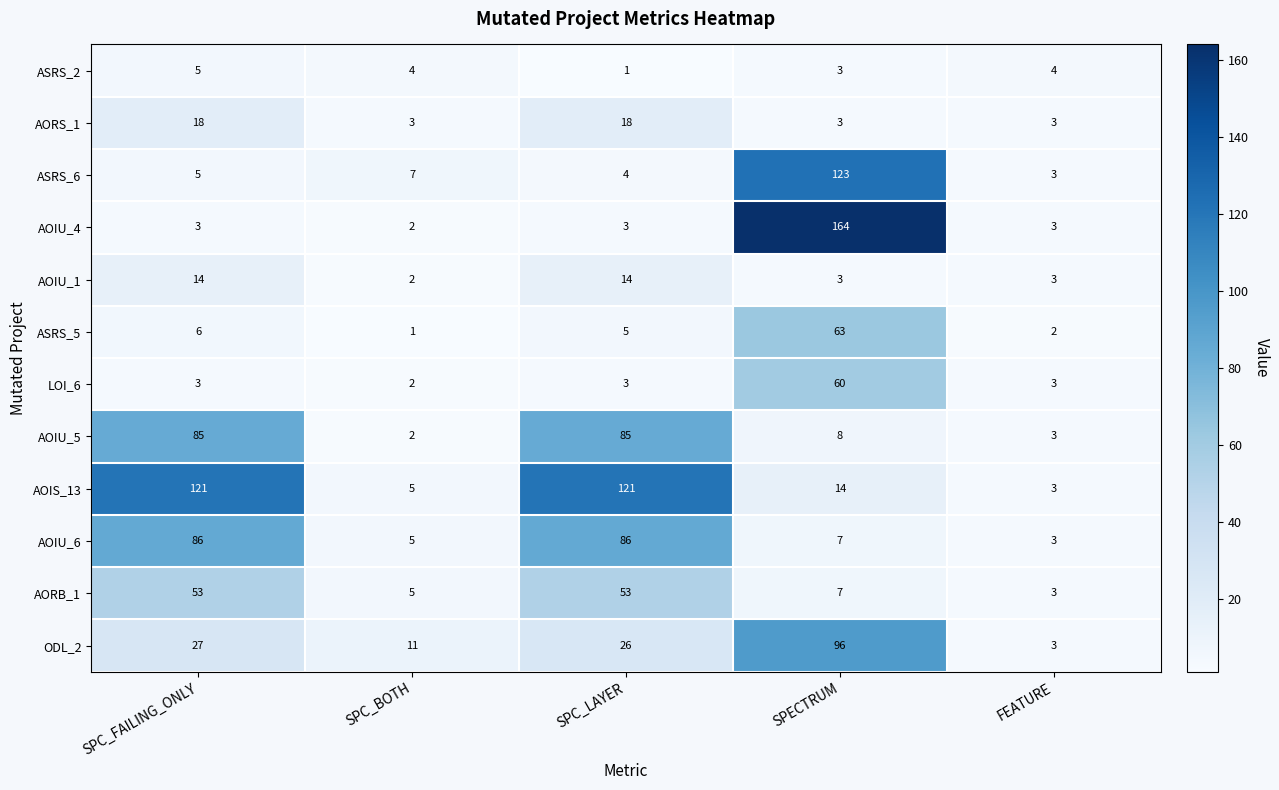

What is the difference between the maximum and minimum values in the AOIS_13 series?

118